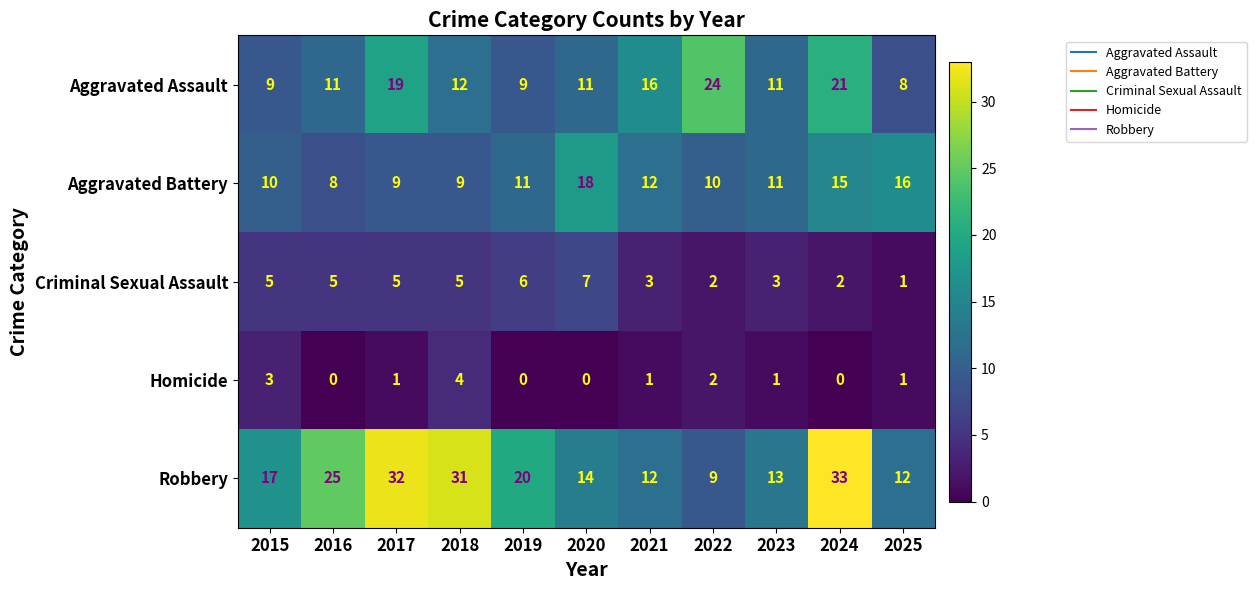

Between 2021 and 2025, which series saw the biggest shift?

Aggravated Assault